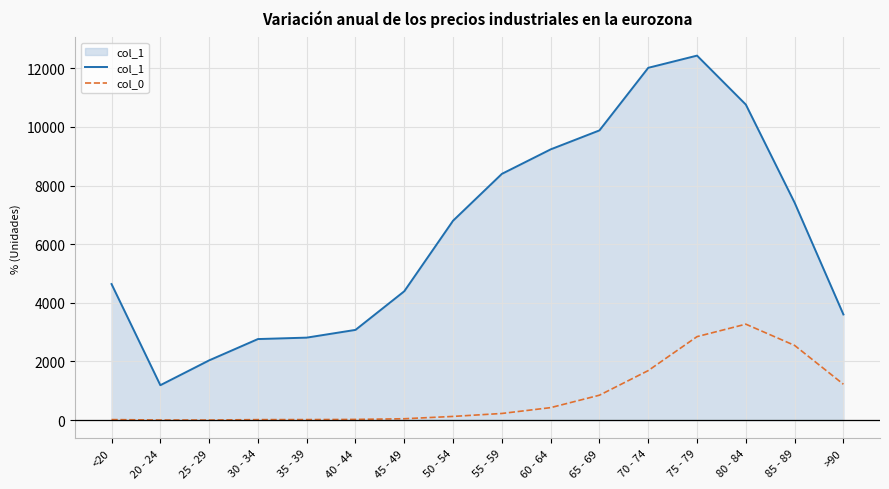

True or false: col_0 and col_1 cross at least once.

False